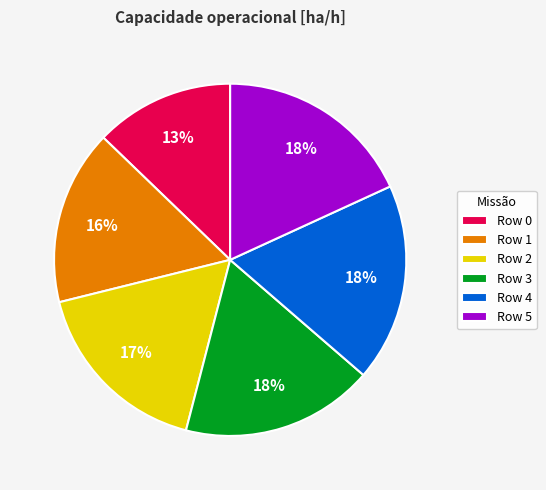

Is the sum of Row 5 and Row 0 greater than half?

No